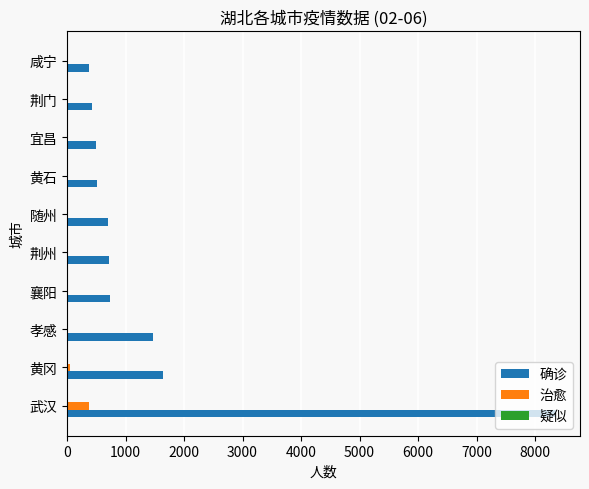

Is it true that 确诊 equals 280 at 襄阳?

False